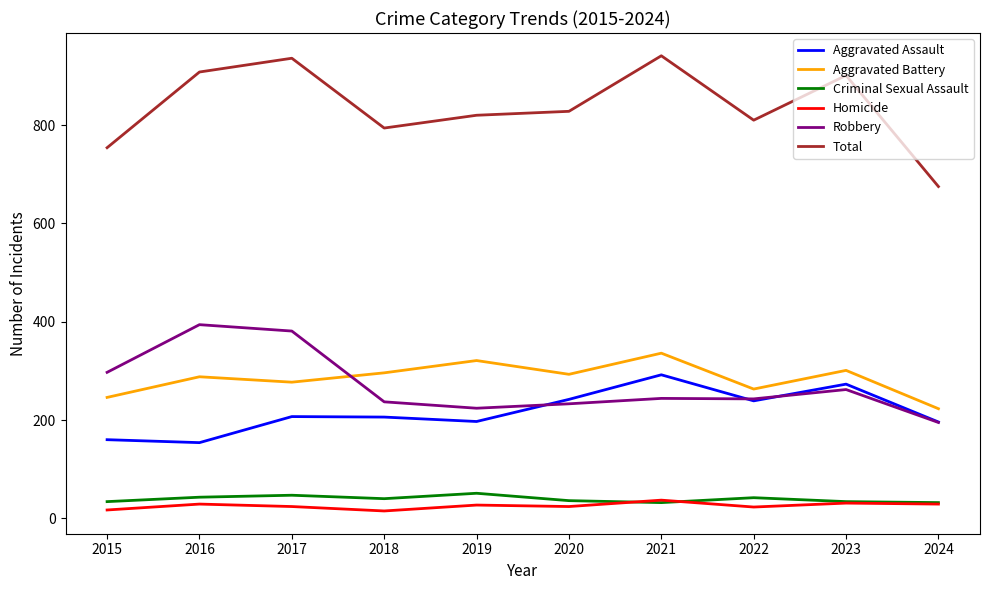

What is the difference between the Robbery values at 2019 and 2022?

19